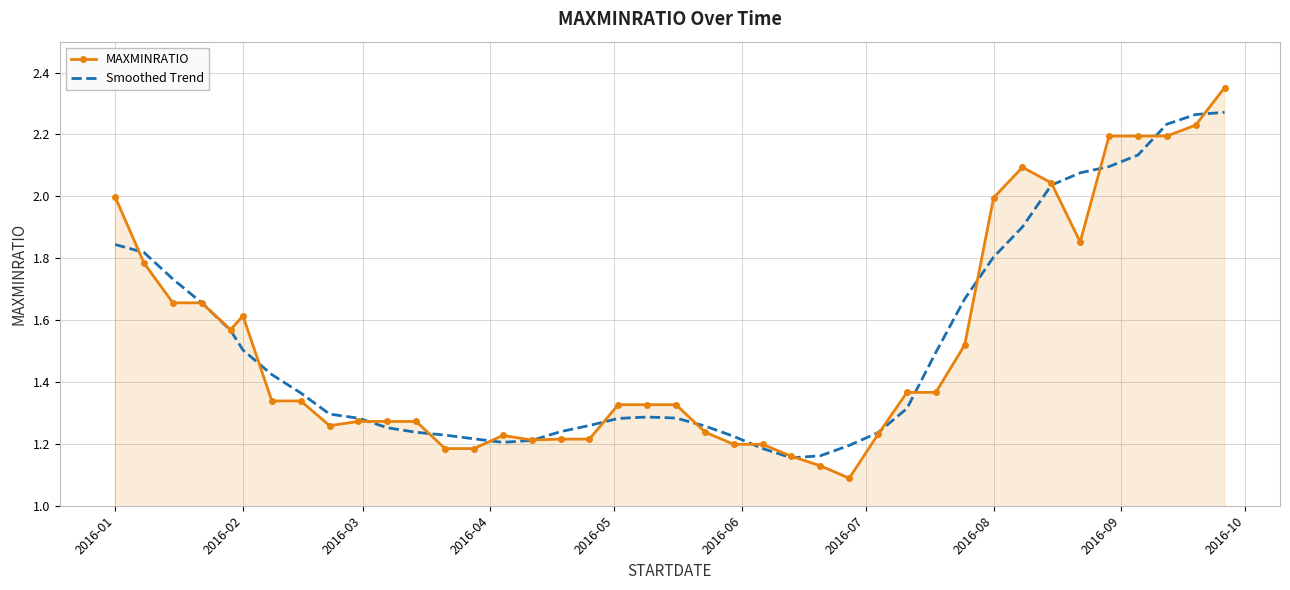

List the series in order of their peak value, lowest first.

Smoothed Trend, MAXMINRATIO